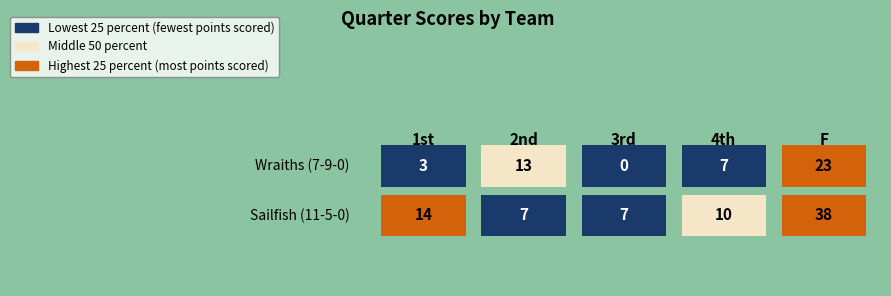

True or false: Wraiths (7-9-0) has a value of 3 at 1st.

True